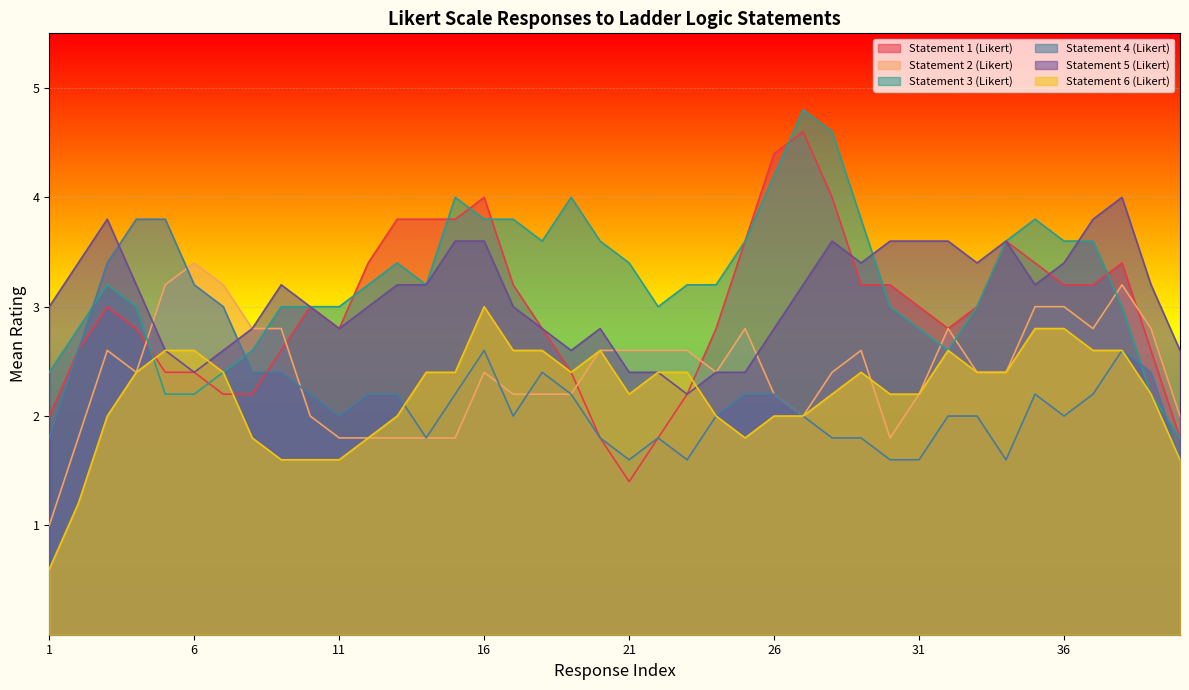

Is it true that Statement 6 (Likert) equals 1.6 at 11?

True